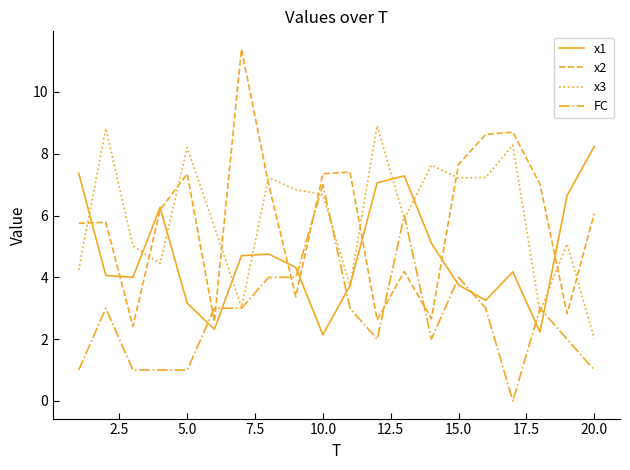

What is the highest value of the FC series?

7.0